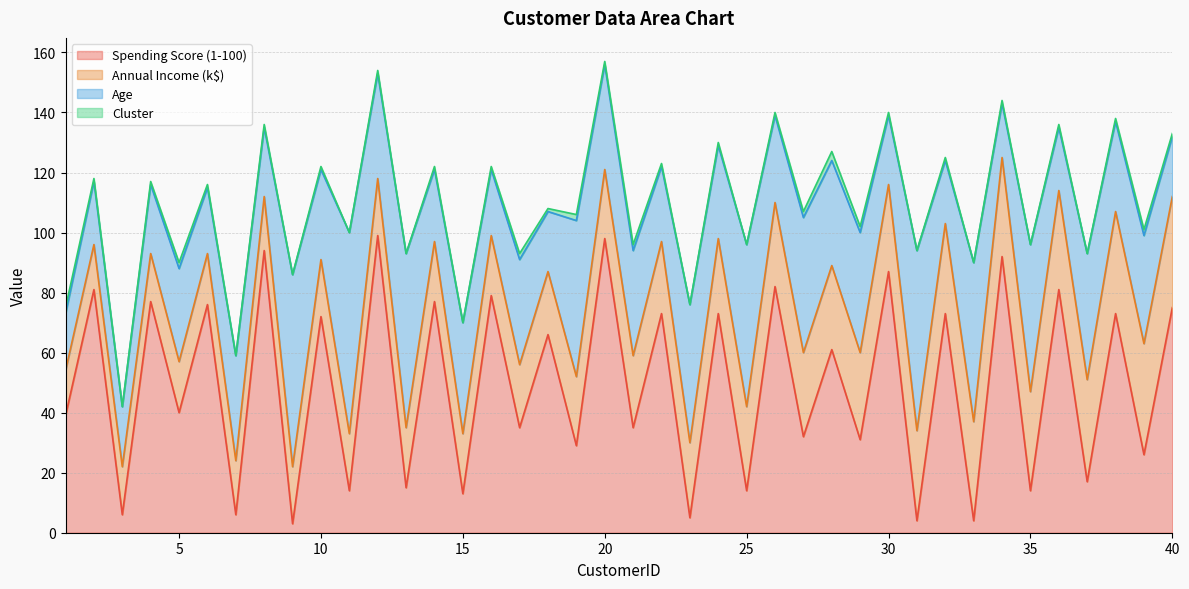

At which label is Cluster closest to 1?

2